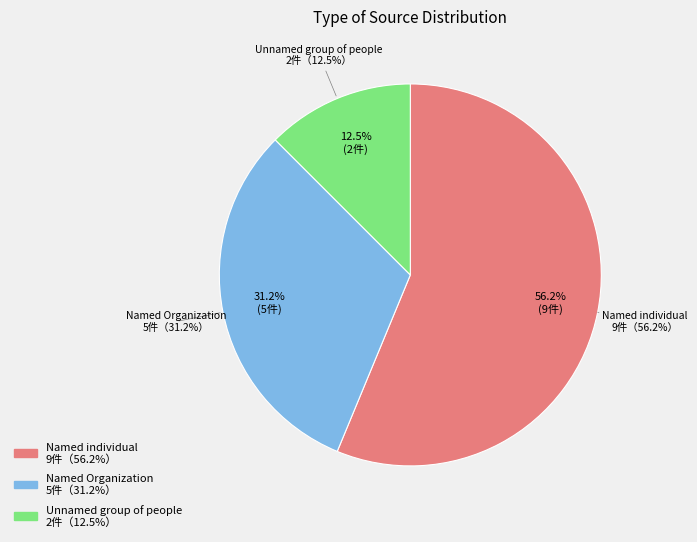

Between Named individual and Unnamed group of people, which is larger?

Named individual